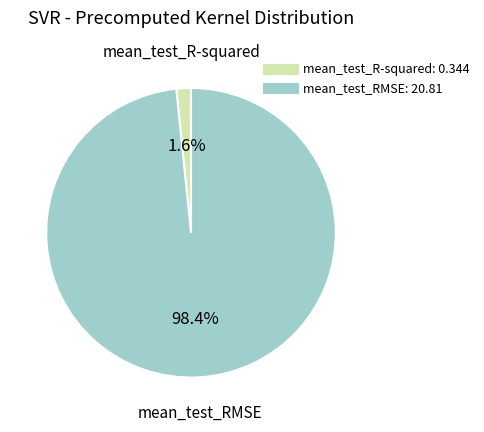

How many segments does this pie chart have?

2